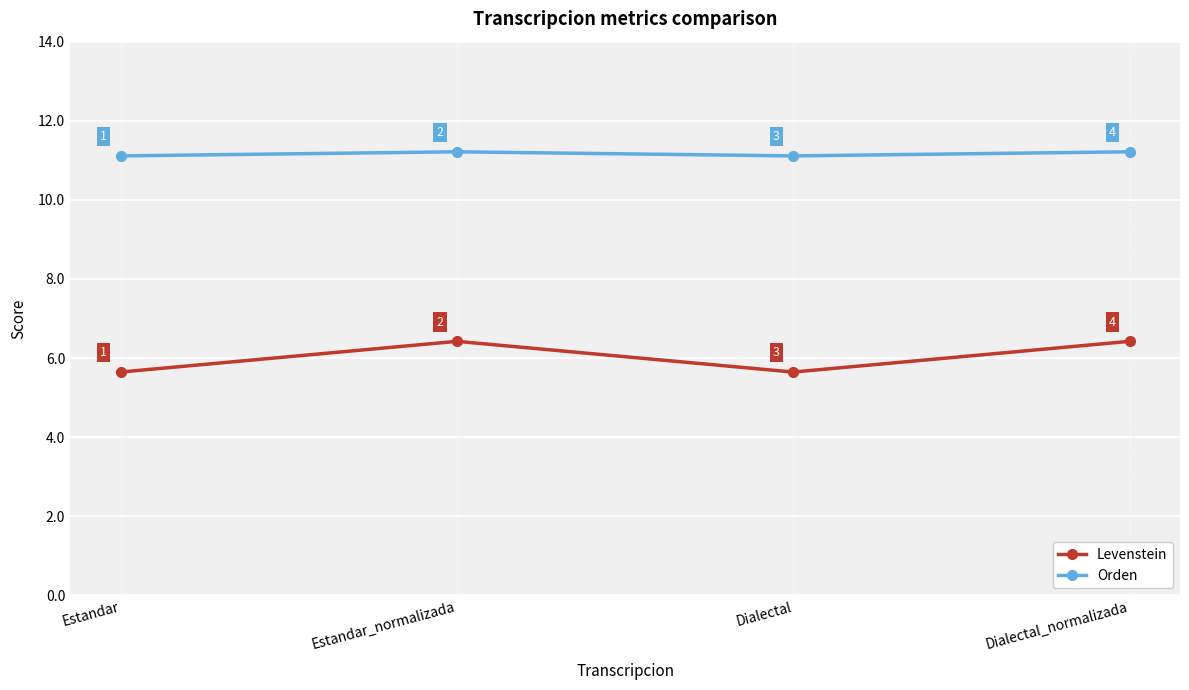

At Estandar_normalizada, list the series in order from largest to smallest.

Orden, Levenstein